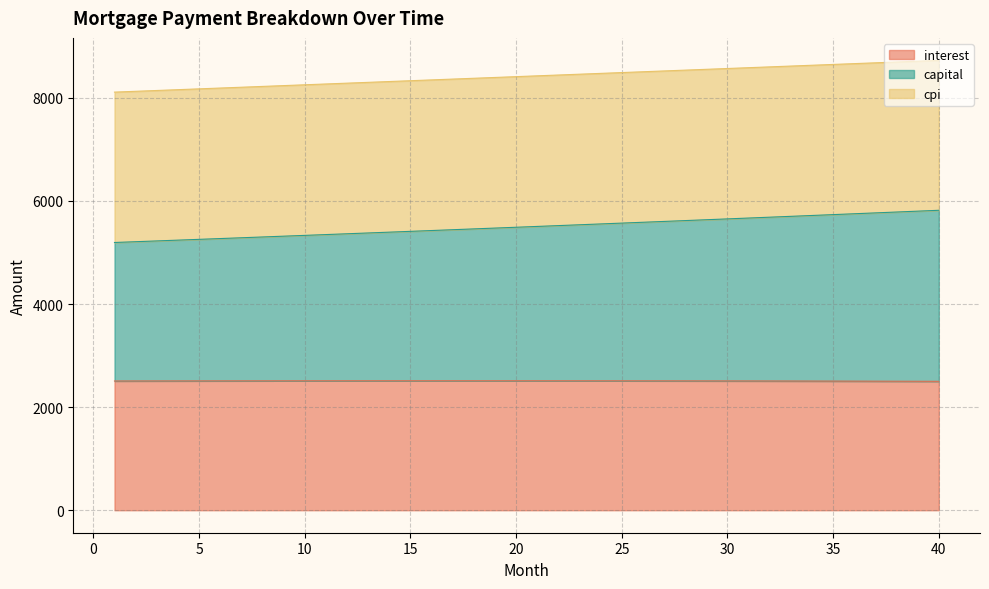

The value of month_payment at 17 is 5441.8. True or false?

True